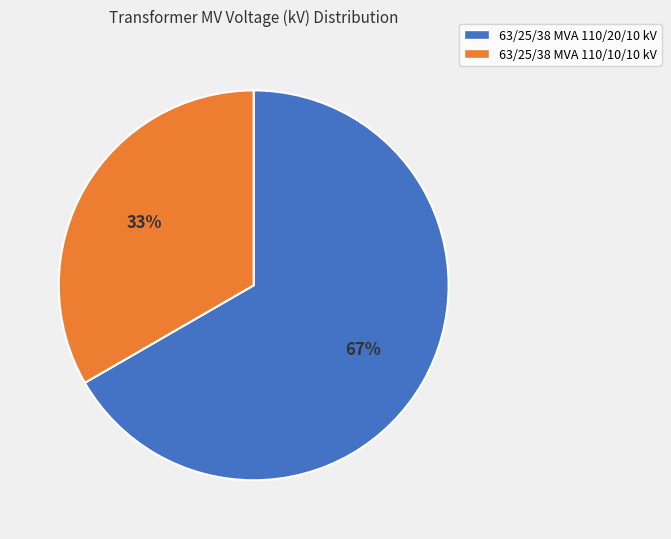

Which has a higher value, 63/25/38 MVA 110/20/10 kV or 63/25/38 MVA 110/10/10 kV?

63/25/38 MVA 110/20/10 kV